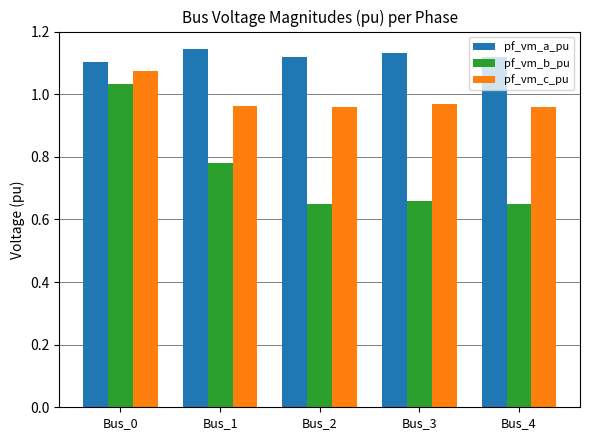

Rank the series at Bus_4 from lowest to highest value.

pf_vm_b_pu, pf_vm_c_pu, pf_vm_a_pu